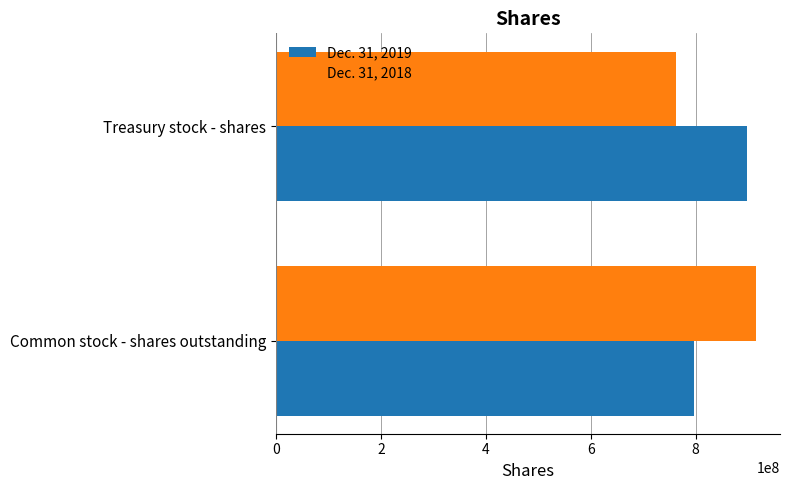

True or false: Dec. 31, 2019 has a value of 796000000 at Common stock - shares outstanding.

True